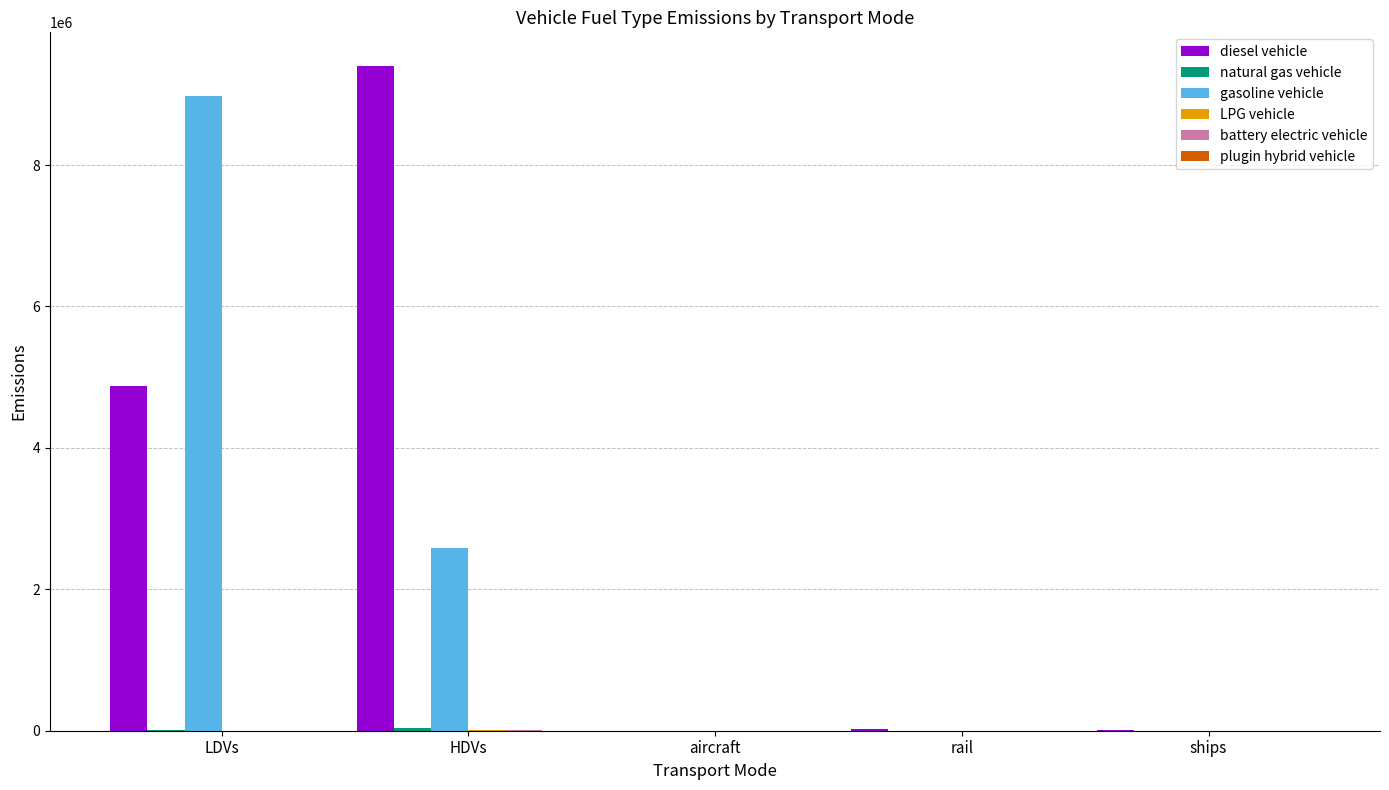

True or false: gasoline vehicle has a value of 0.0 at aircraft.

True